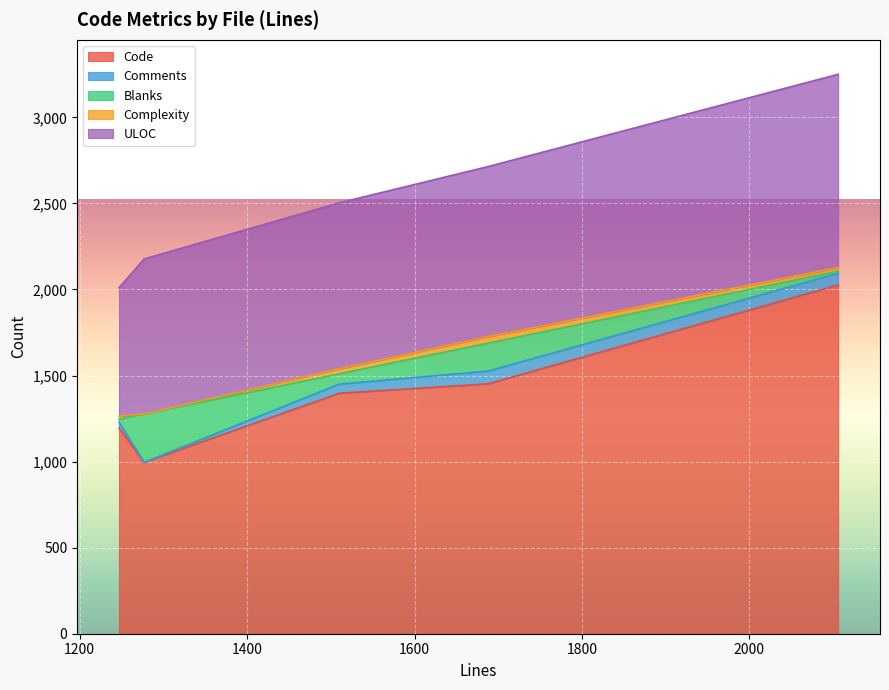

What is the lowest value of the Code series?

996